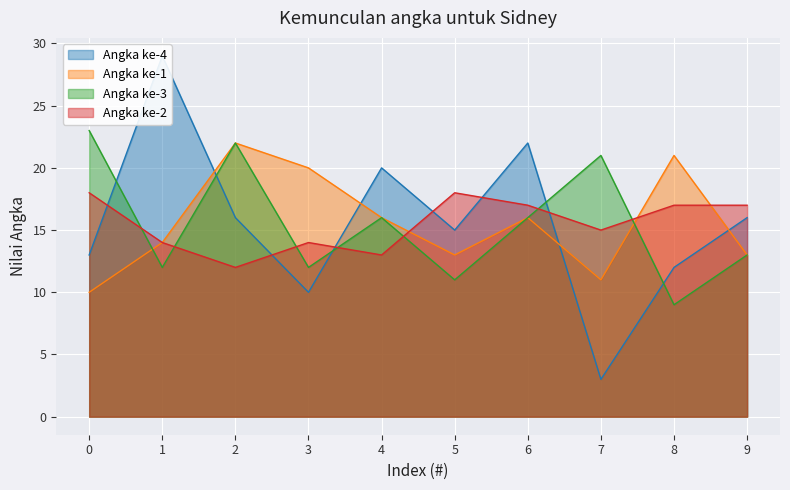

How many lines are shown in the chart?

4